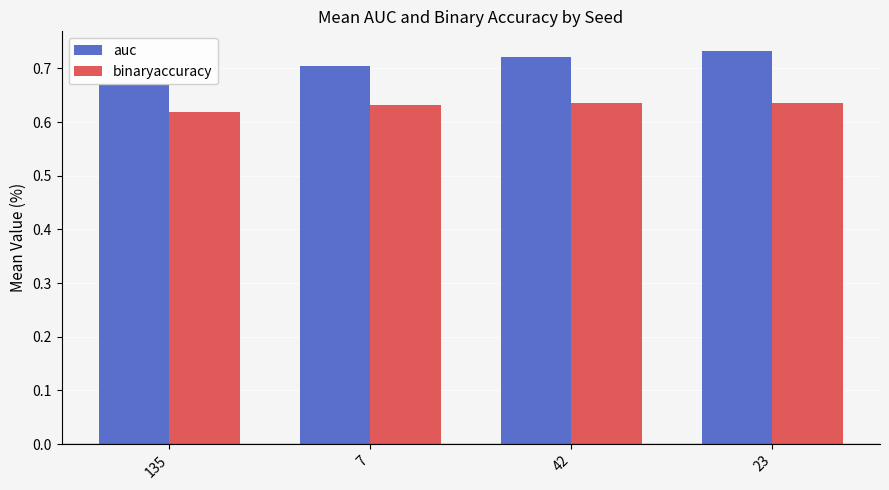

Which has a higher value, 135 or 7?

7